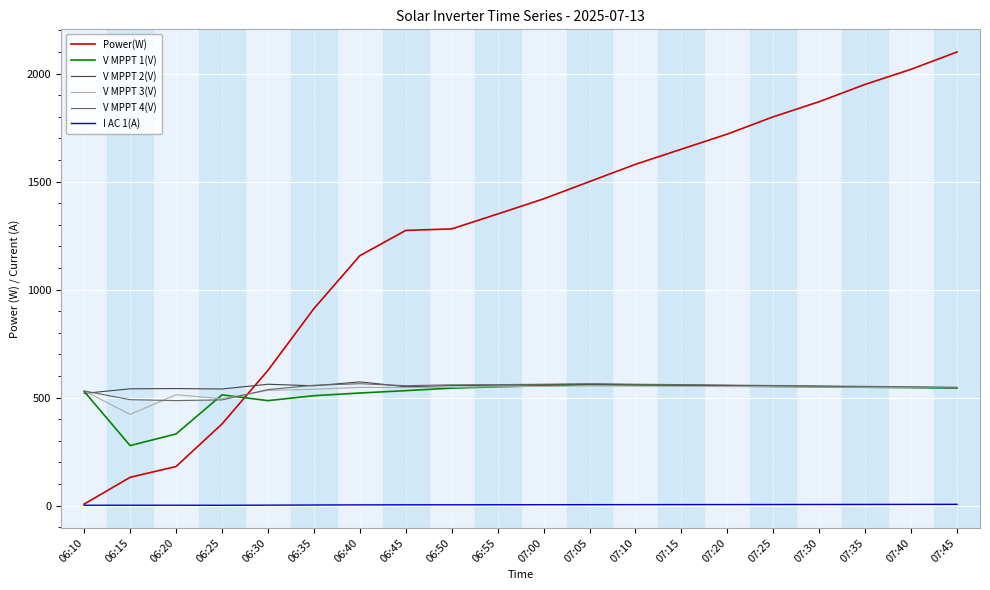

The value of Power(W) at 07:05 is 2220.4. True or false?

False